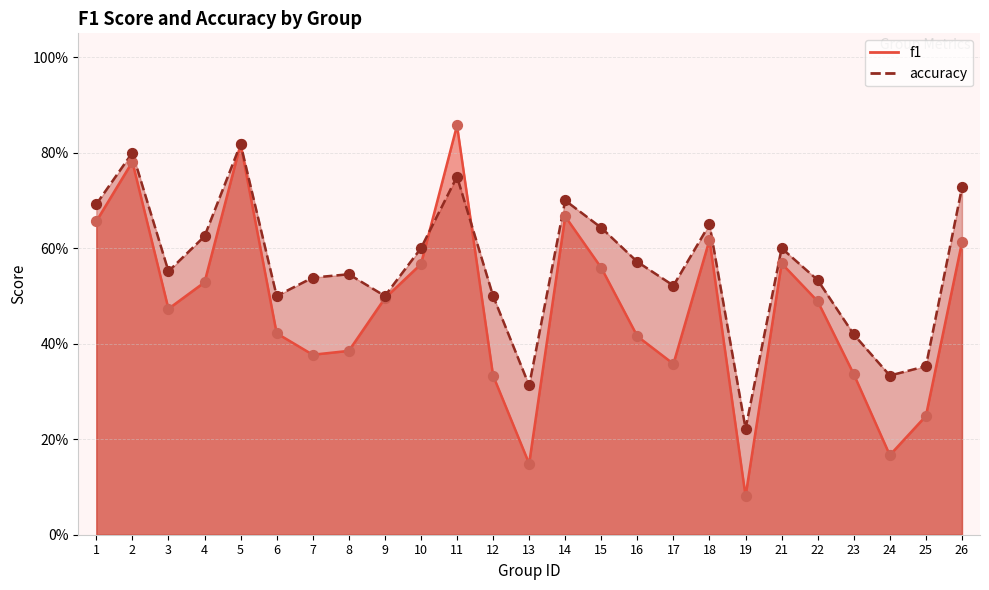

At how many categories does at least one series exceed 0?

25